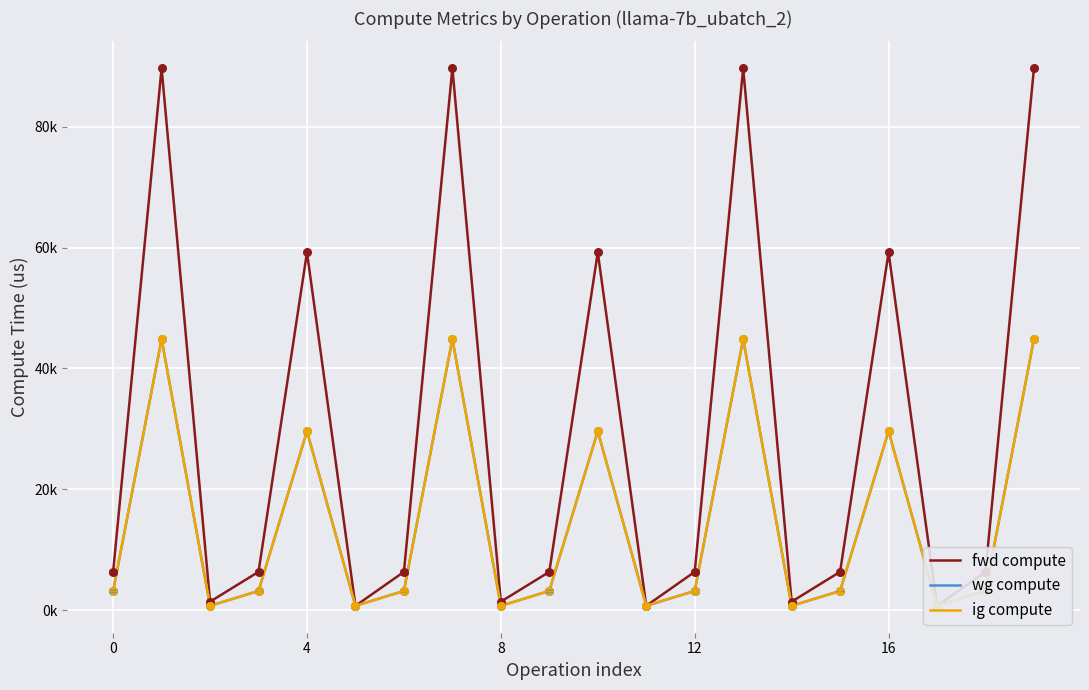

At how many categories does at least one series exceed 21072?

7